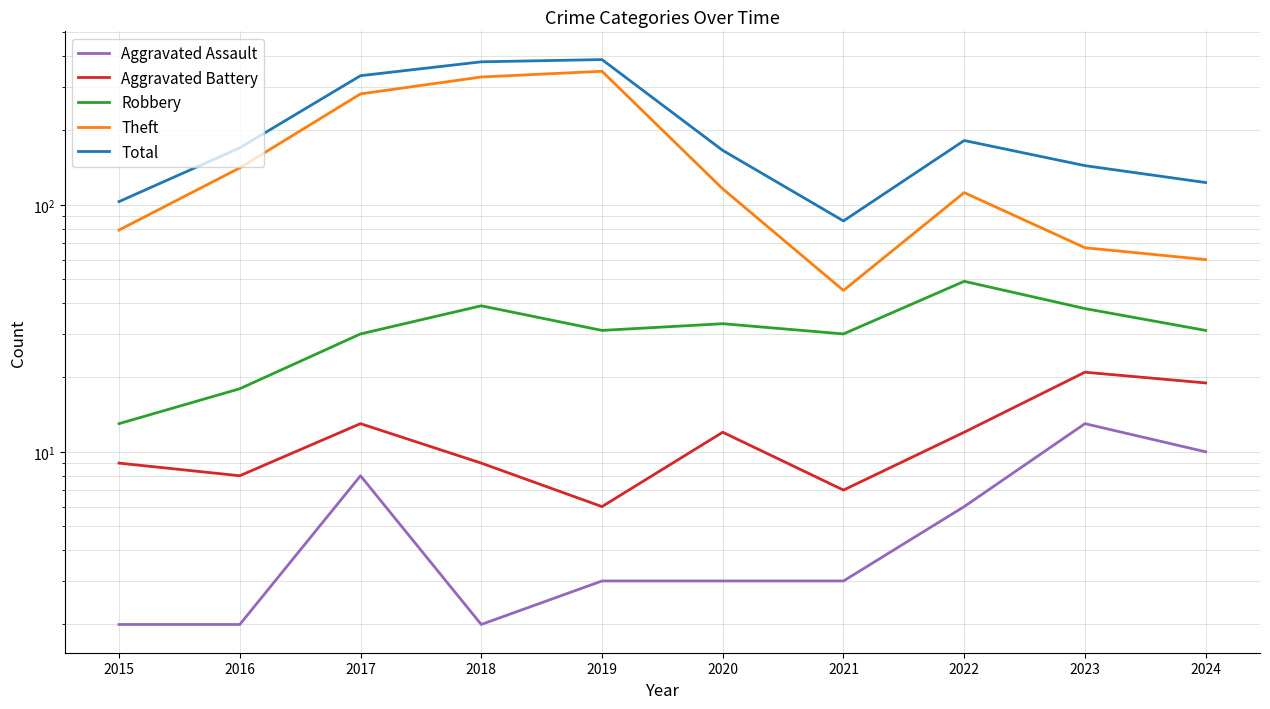

At which label does Total reach its minimum?

2021